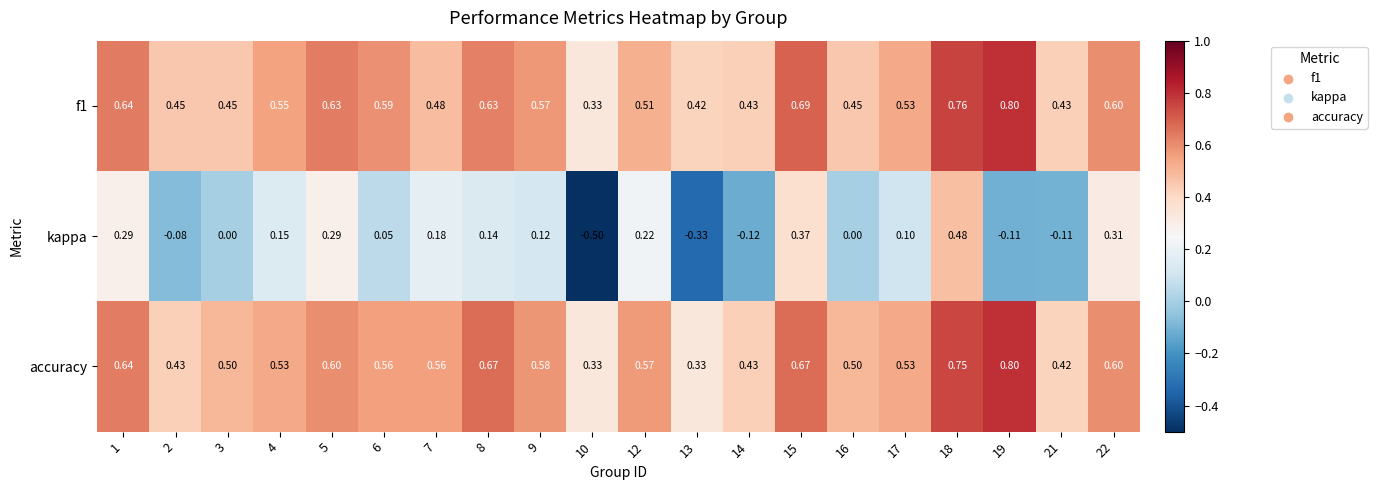

Is the value of accuracy at 10 greater than the value of f1 at 1?

No